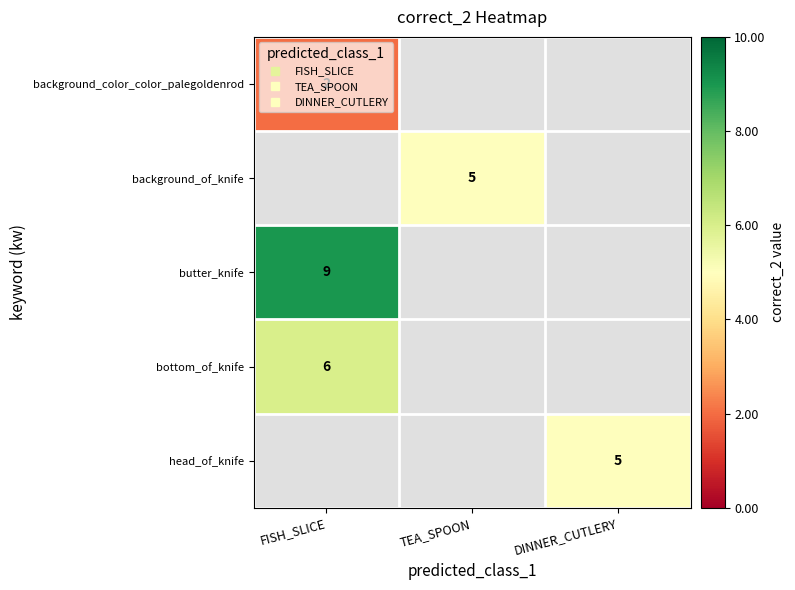

Between TEA_SPOON and DINNER_CUTLERY, which is larger?

DINNER_CUTLERY